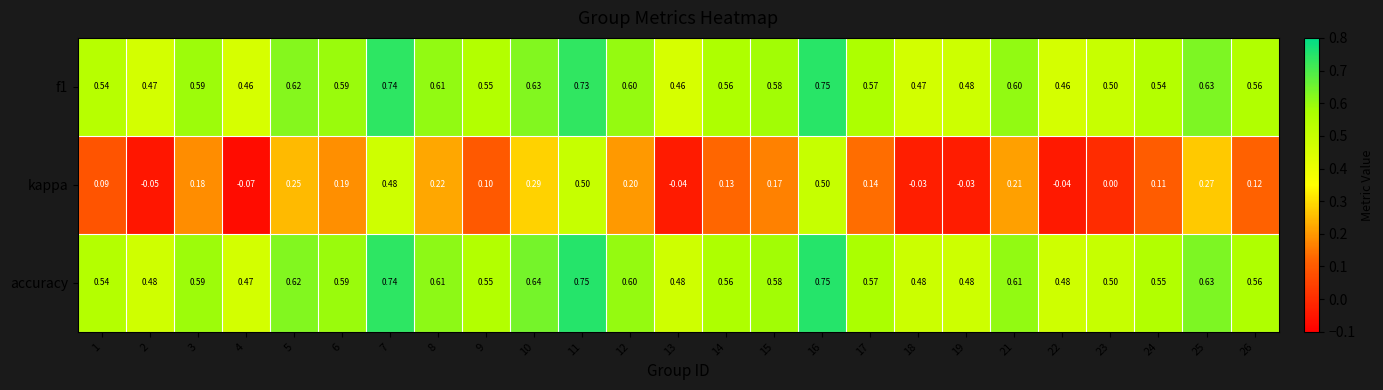

Which series changed the most between 7 and 19?

kappa